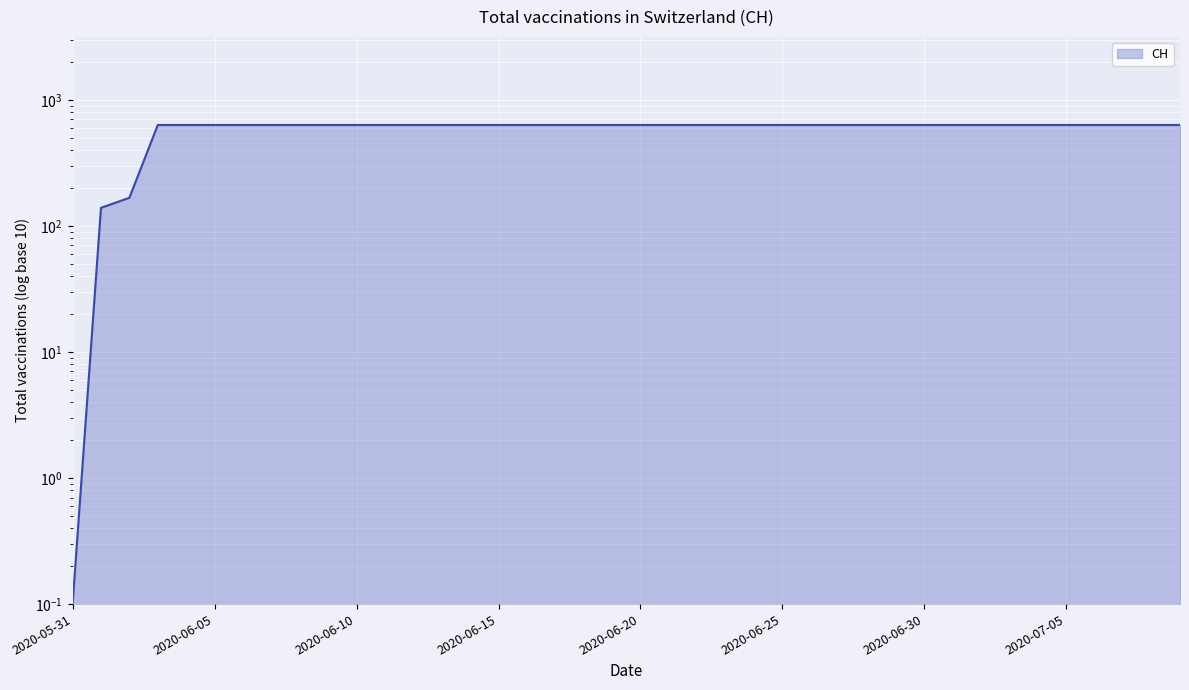

What is the smallest value displayed?

0.1